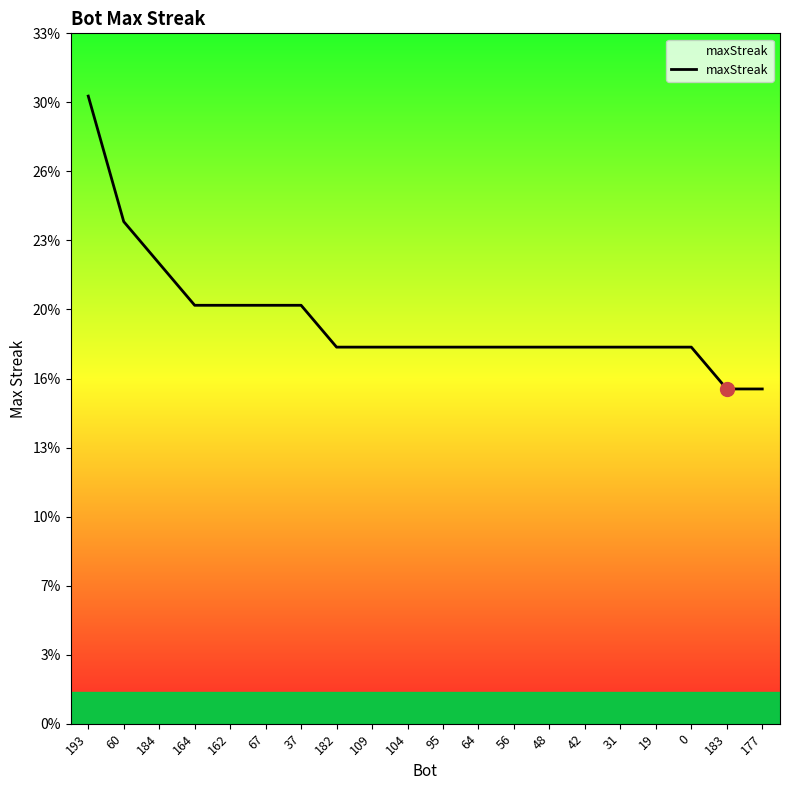

Is it true that the value at 37 is 11?

False